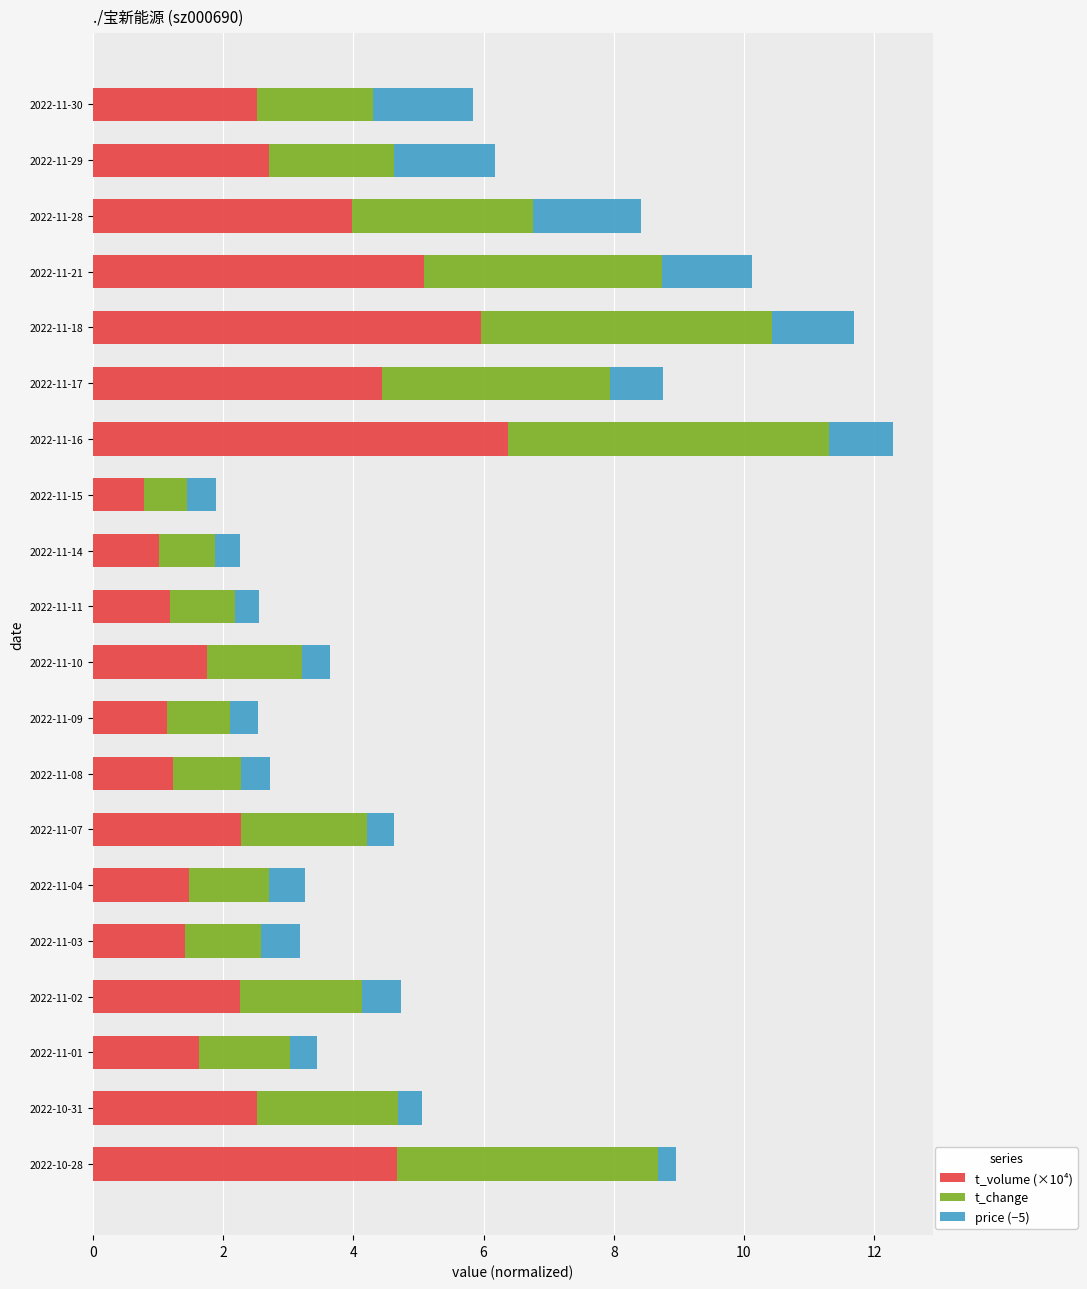

What is the difference between the t_volume (×10⁴) values at 2022-11-08 and 2022-11-16?

5.2